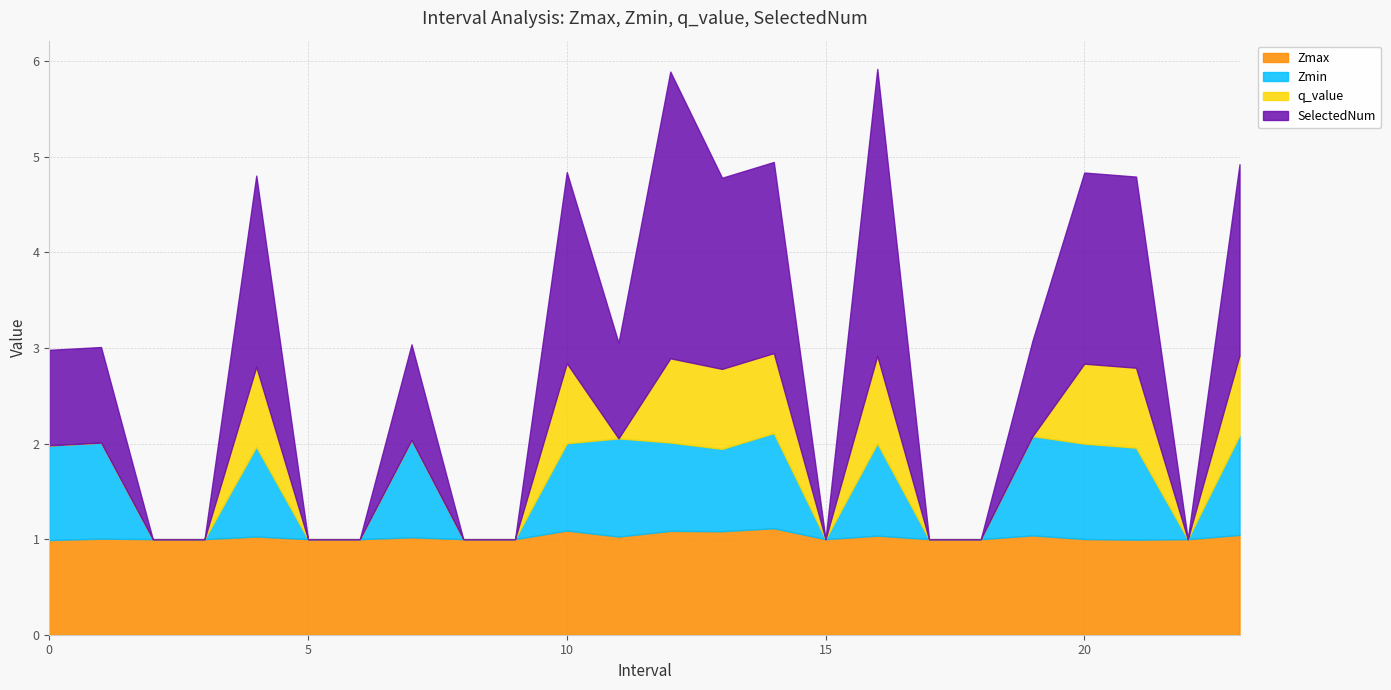

True or false: Zmin and q_value cross at least once.

False